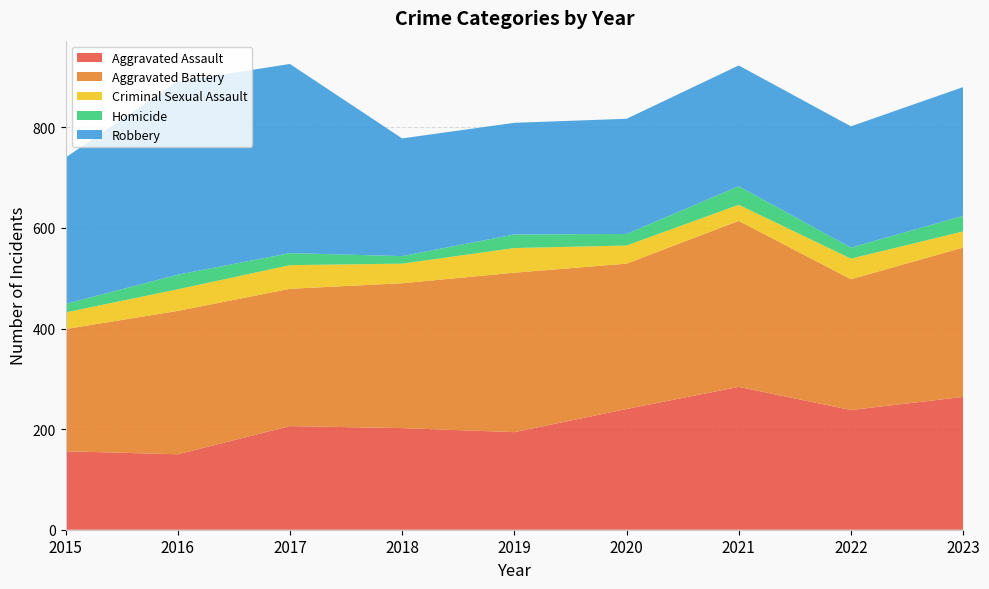

Reading right to left, transcribe all the data shown in this chart.

Aggravated Assault: 264	238	284	240	194	202	206	150	156
Aggravated Battery: 297	260	330	289	317	288	273	285	243
Criminal Sexual Assault: 32	41	32	36	49	39	47	43	33
Homicide: 31	22	37	23	27	15	24	29	17
Robbery: 256	241	240	229	222	234	376	384	291